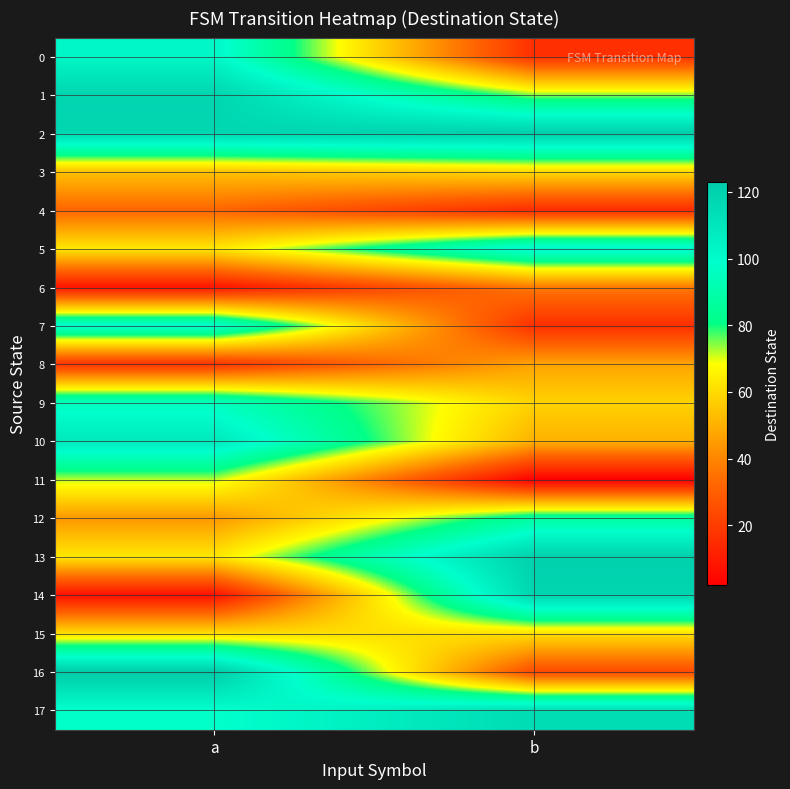

Reading right to left, list all the values displayed in this chart.

0: b=16	a=102
1: b=74	a=118
2: b=121	a=117
3: b=60	a=54
4: b=15	a=32
5: b=103	a=63
6: b=37	a=8
7: b=16	a=100
8: b=47	a=17
9: b=58	a=95
10: b=50	a=109
11: b=2	a=72
12: b=87	a=44
13: b=120	a=63
14: b=118	a=7
15: b=61	a=61
16: b=24	a=123
17: b=115	a=98